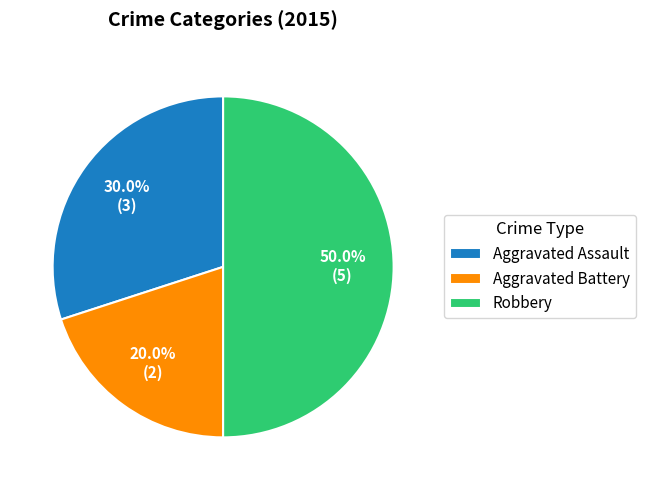

Between Aggravated Assault and Robbery, which is larger?

Robbery